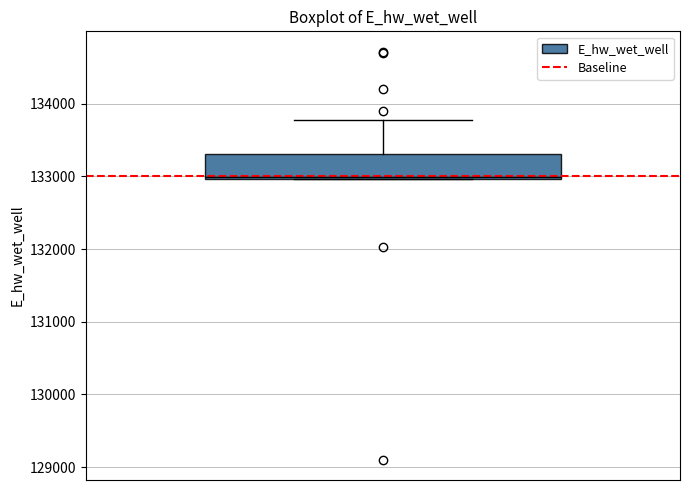

Read this box plot against the y-axis: the position of the median line, the range covered by the box, and the ends of both whiskers. The values are not printed on the chart, so give them approximately, as read against the axis.

median 133000, box 133000 to 133300, whiskers 133000 to 133800